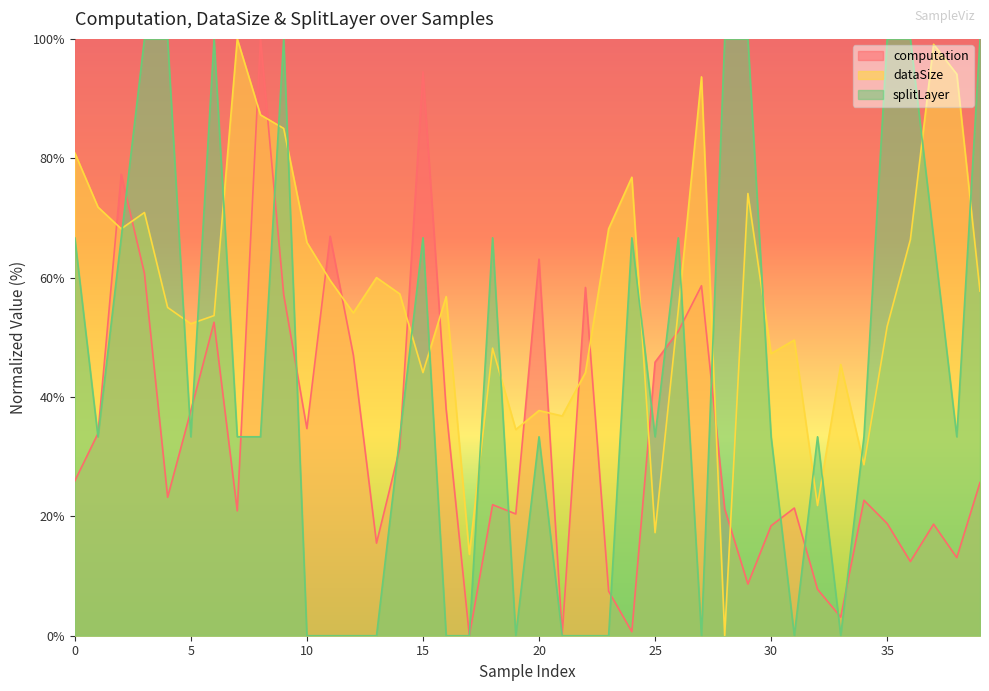

After their last crossing, which series has the higher values: splitLayer or dataSize?

splitLayer